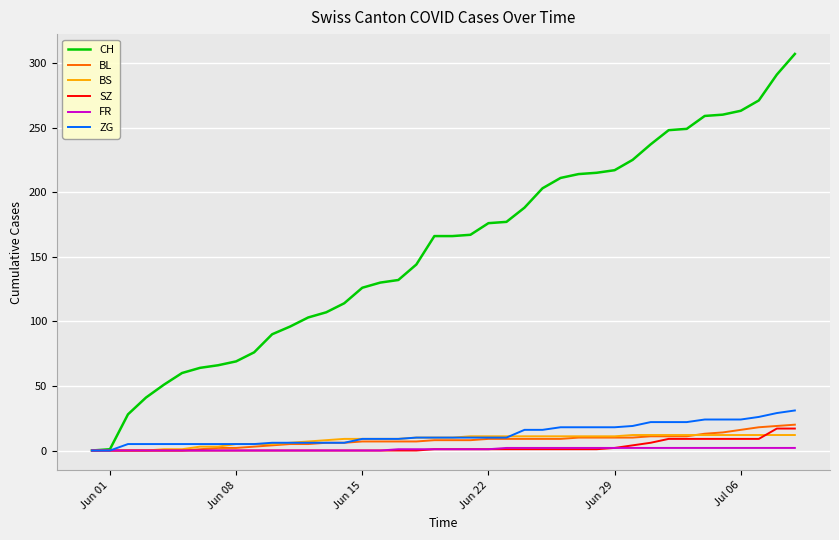

Which series has the largest range (max minus min)?

CH